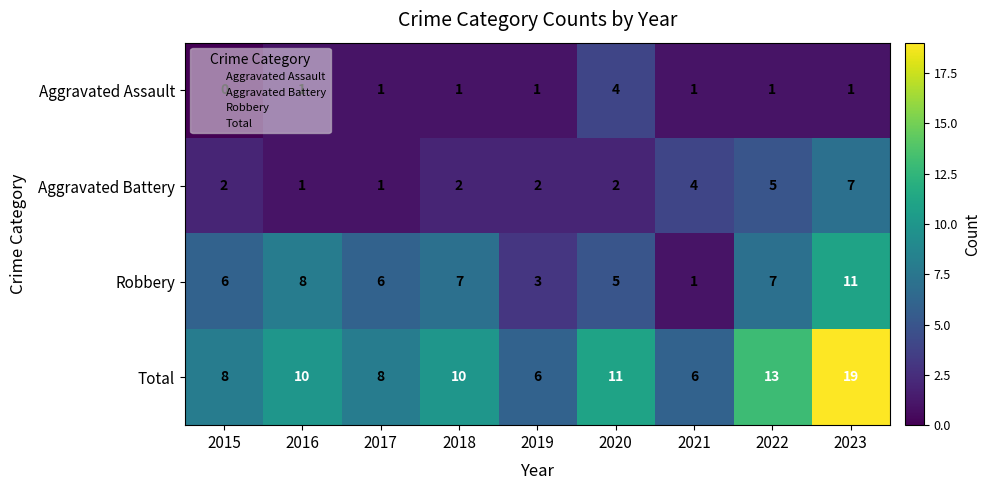

At which category is the sum across all series the highest?

2023